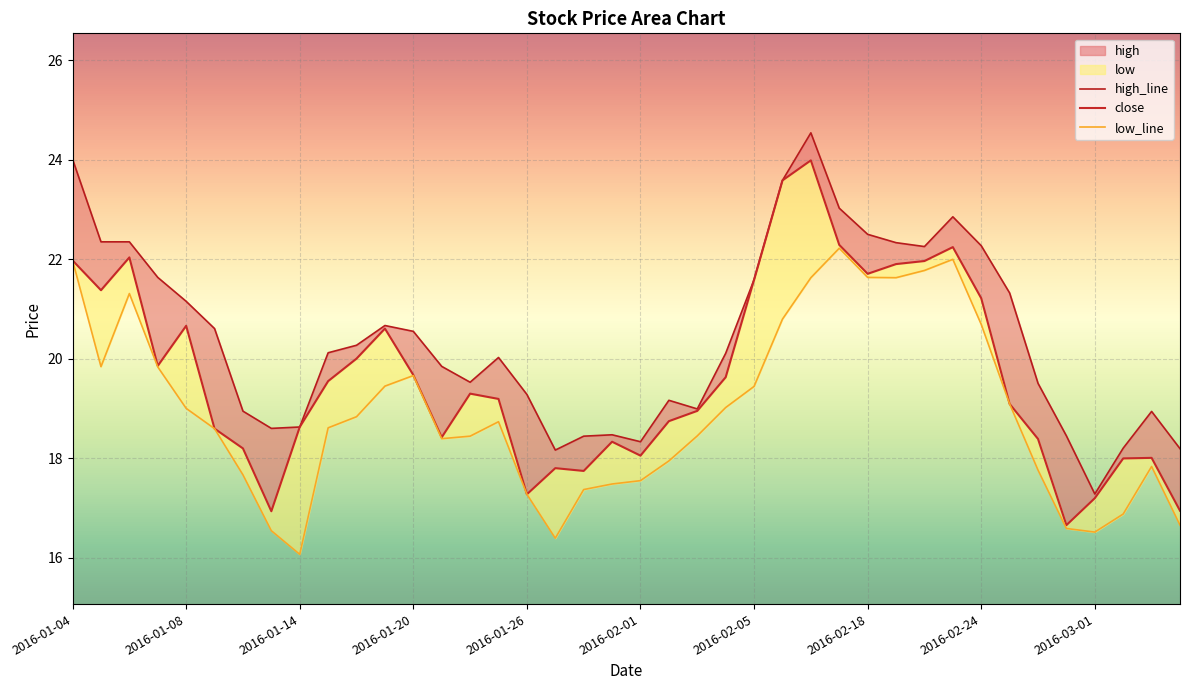

Which series has the largest total across all categories?

high_line